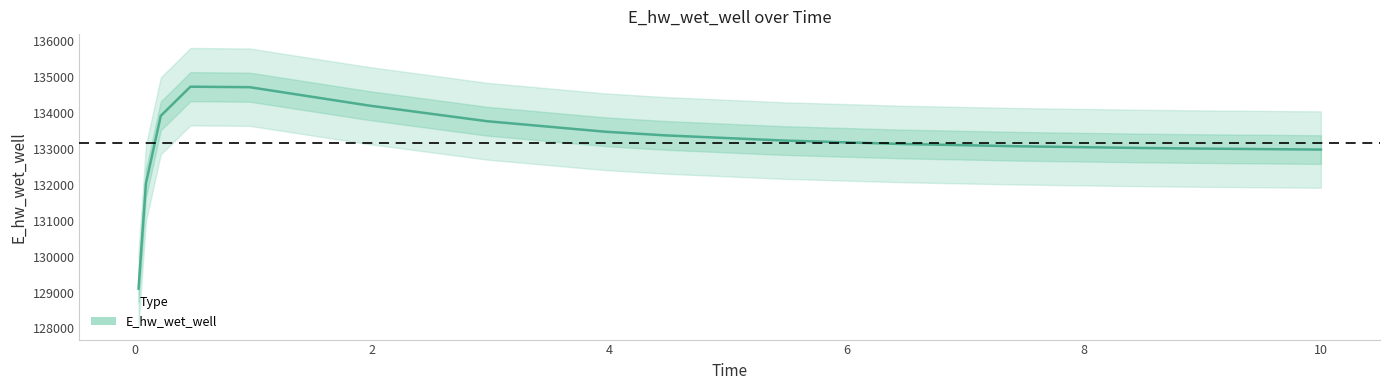

True or false: there are more than 0 points higher than both neighbors.

True